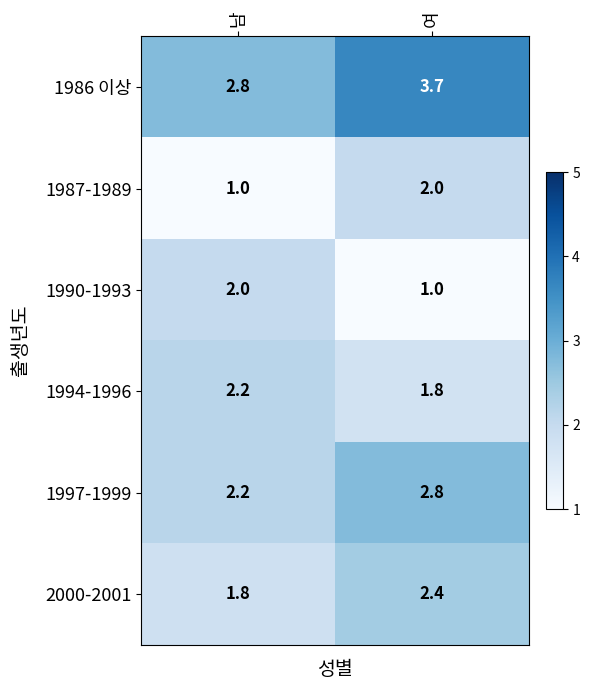

Reading left to right, transcribe all the data shown in this chart.

1986 이상: 남=2.8	여=3.7
1987-1989: 남=1.0	여=2.0
1990-1993: 남=2.0	여=1.0
1994-1996: 남=2.2	여=1.8
1997-1999: 남=2.2	여=2.8
2000-2001: 남=1.8	여=2.4